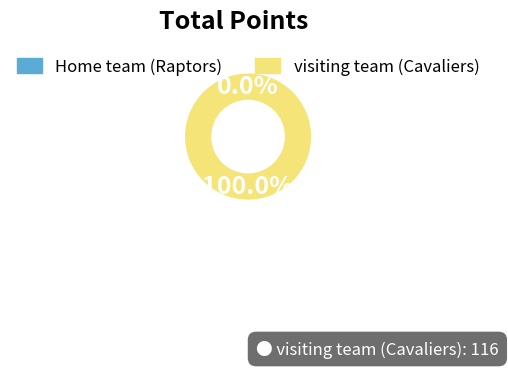

To the nearest percent, what is the combined percentage of Home team (Raptors) and visiting team (Cavaliers)?

100%